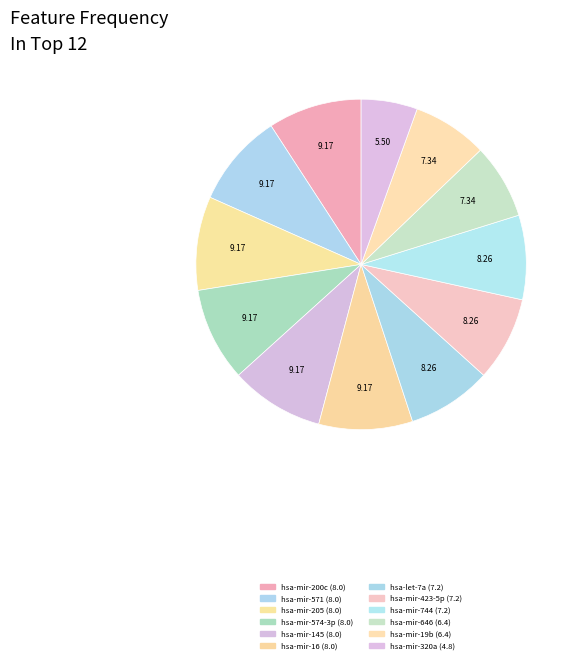

Does hsa-mir-423-5p represent more than half of the total?

No